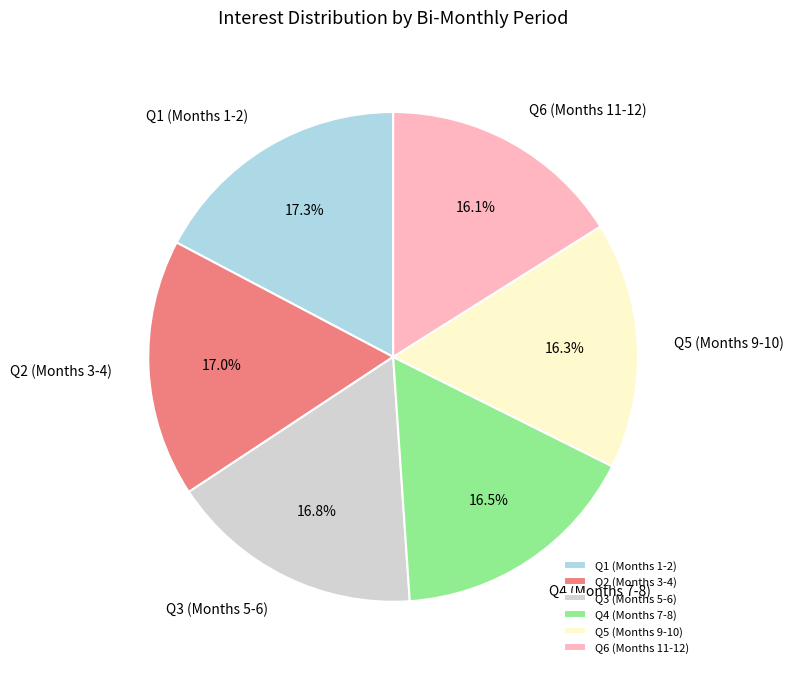

What is the total percentage of Q5 (Months 9-10) and Q2 (Months 3-4)?

33.3%